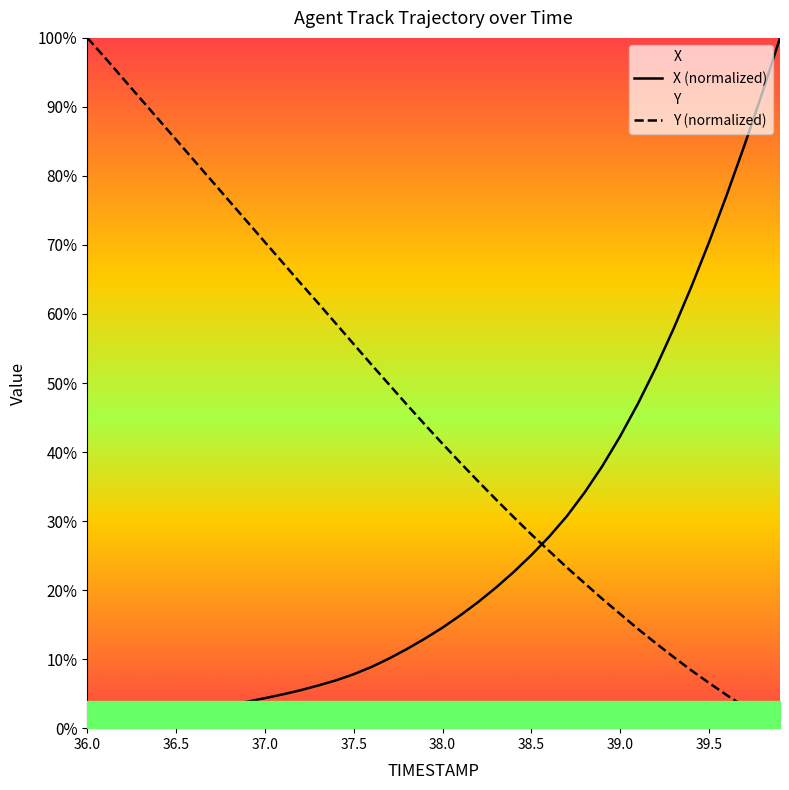

How many intersections are there between Y (normalized) and X (normalized)?

1